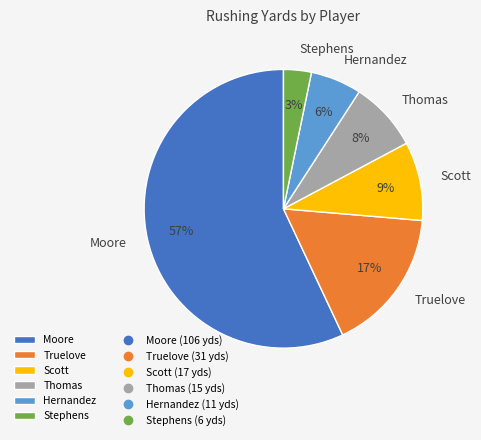

Count the number of slices in the pie.

6